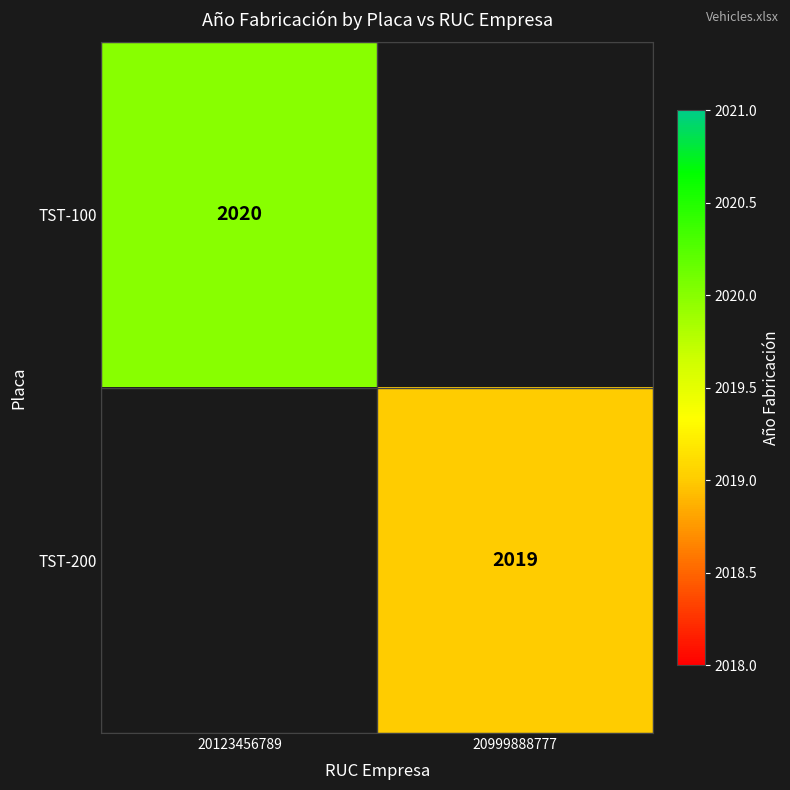

Is the value of TST-100 at 20123456789 greater than the value of TST-200 at 20999888777?

Yes